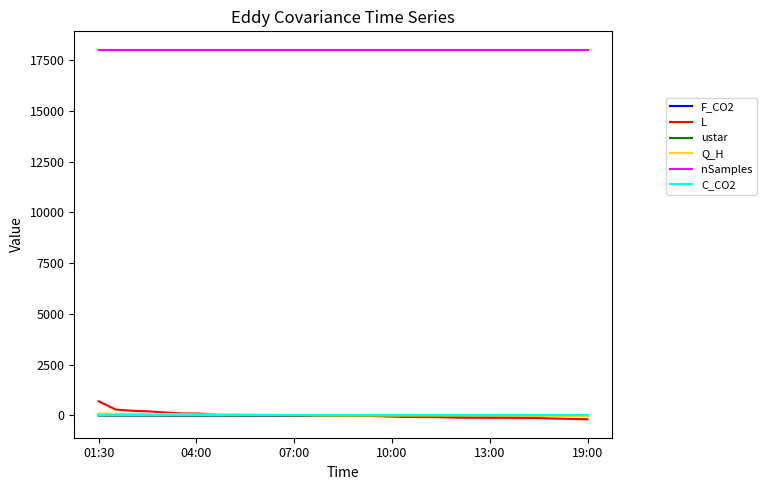

Which series has the largest total across all categories?

nSamples